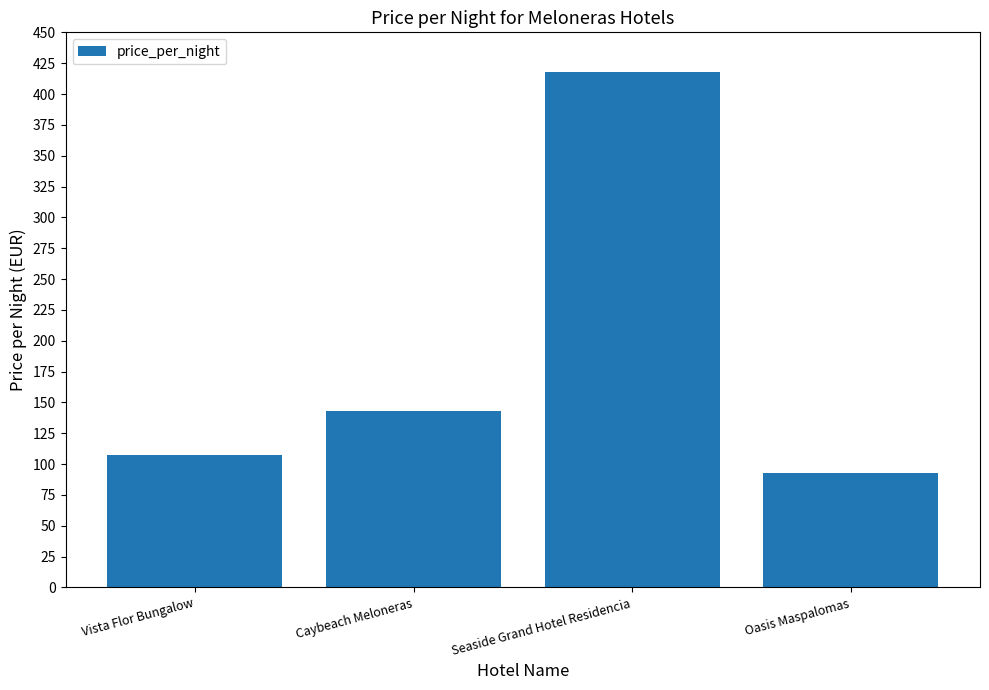

What position from the right is Oasis Maspalomas?

1